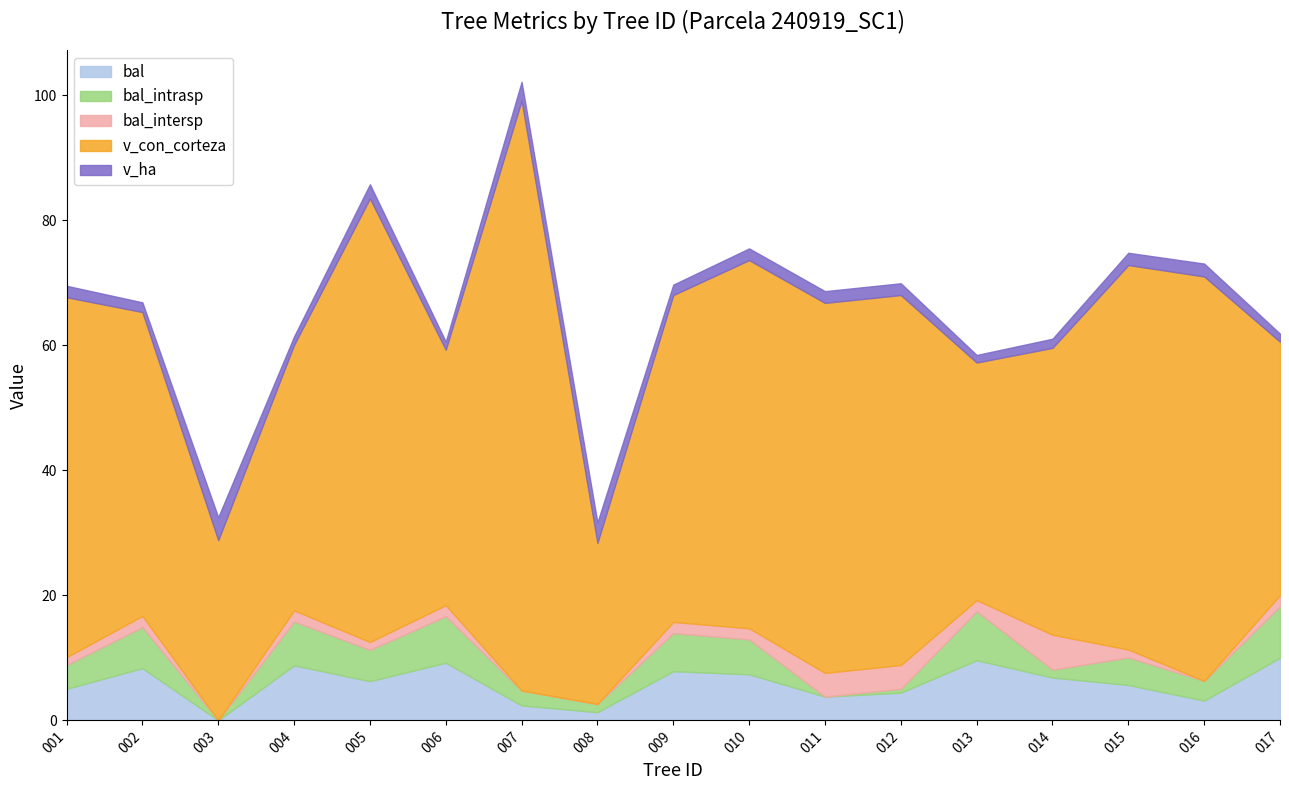

True or false: v_con_corteza has a value of 12.0 at 240919003.

False